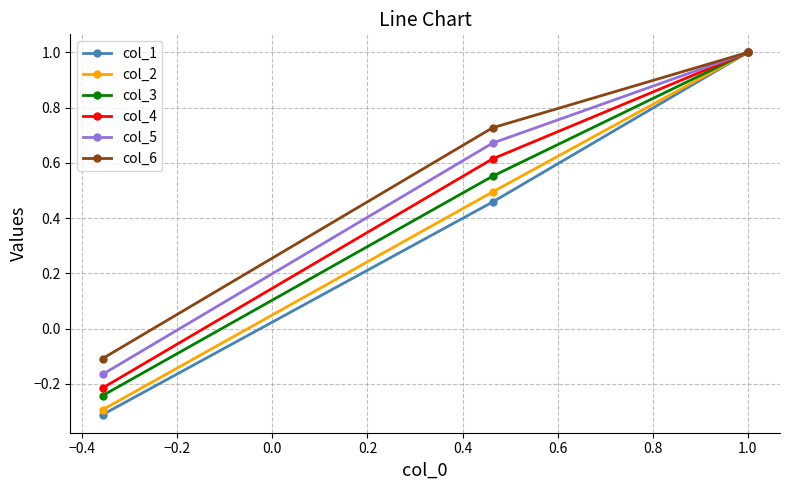

At how many categories does at least one series exceed 0?

2